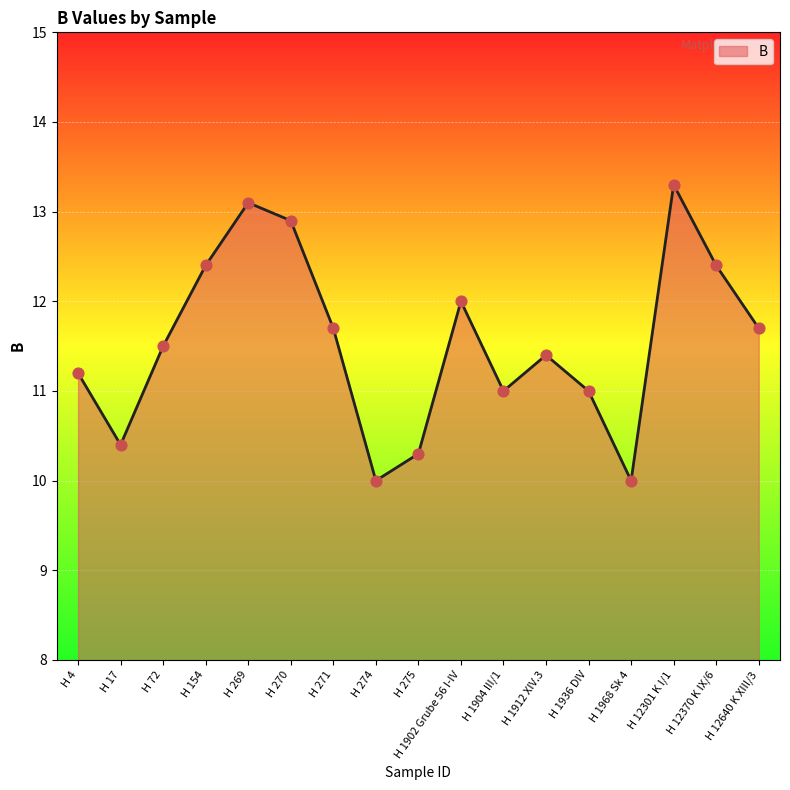

Between H 274 and H 270, which is larger?

H 270